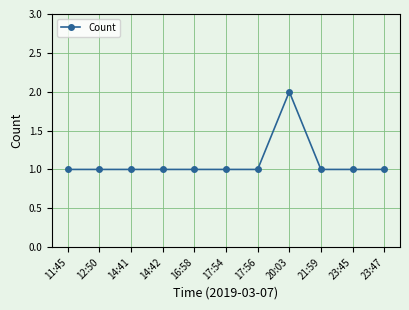

What is the label of the 2nd point from the right?

23:45